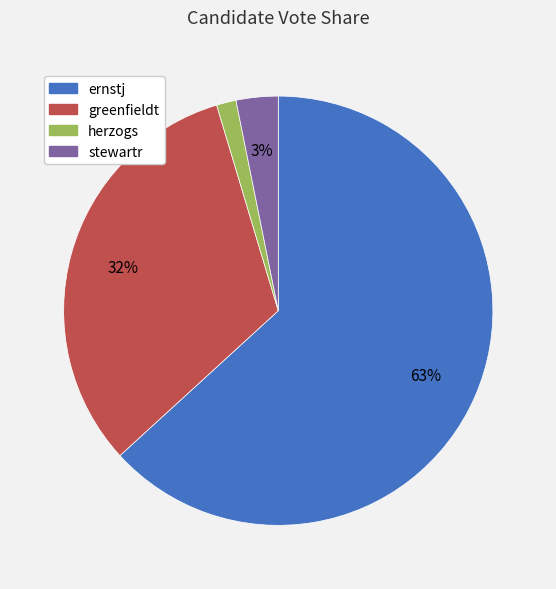

To the nearest percent, what portion does greenfieldt represent?

32%